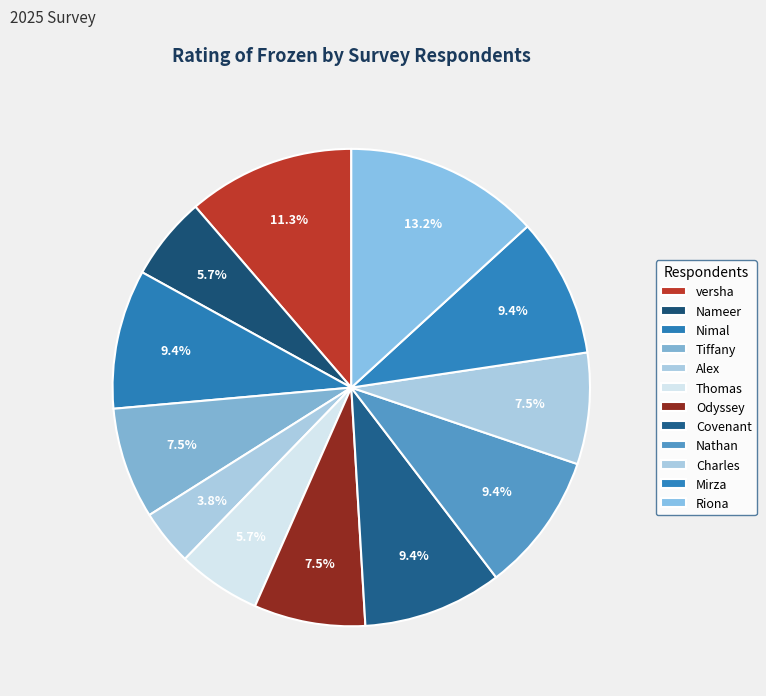

Combined, what portion of the pie is Nathan and versha?

20.8%